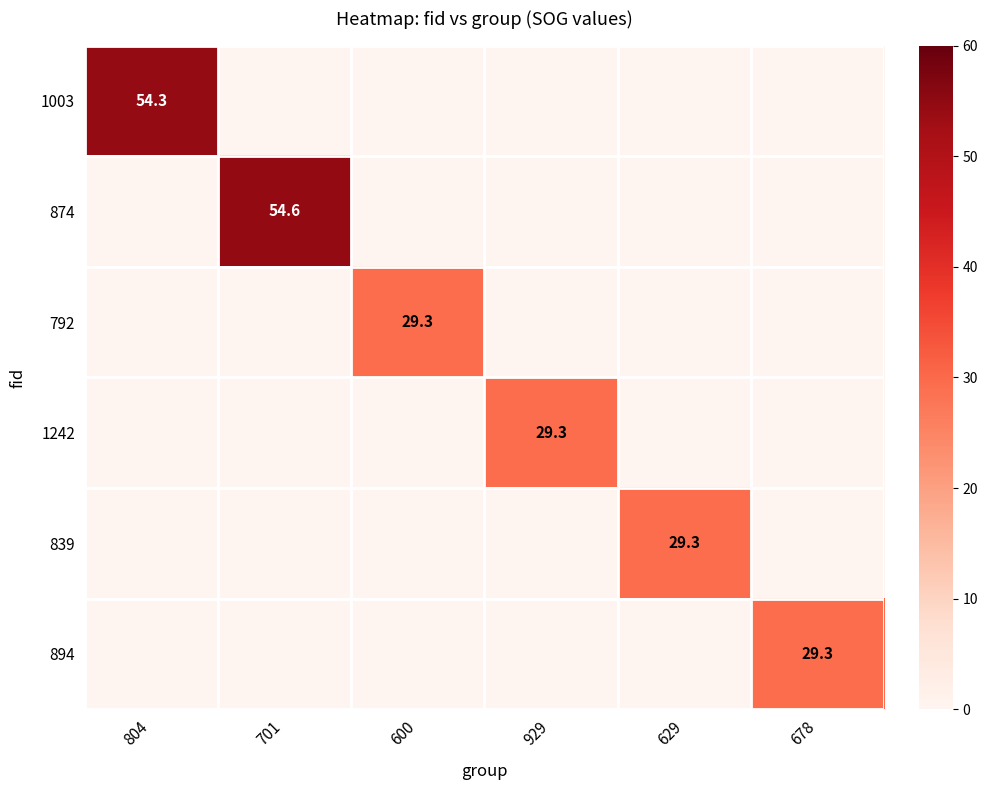

True or false: 1242 has a value of 43.5 at 929.

False